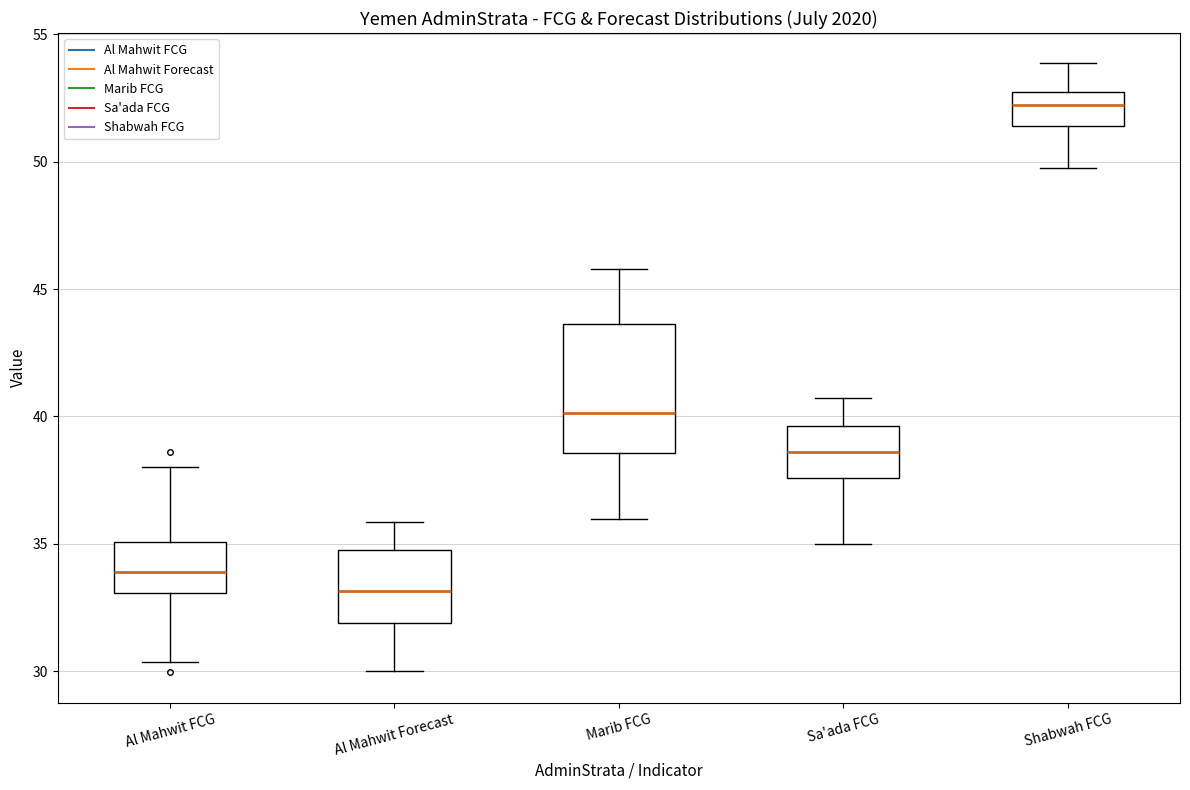

Reading left to right, read every box against the y-axis: the position of its median line, the range the box covers, and the ends of its whiskers. The values are not printed on the chart, so give them approximately, as read against the axis.

Al Mahwit FCG: median 34.0, box 33.0 to 35.0, whiskers 30.5 to 38.0
Al Mahwit Forecast: median 33.0, box 32.0 to 35.0, whiskers 30.0 to 36.0
Marib FCG: median 40.0, box 38.5 to 43.5, whiskers 36.0 to 46.0
Sa'ada FCG: median 38.5, box 37.5 to 39.5, whiskers 35.0 to 40.5
Shabwah FCG: median 52.0, box 51.5 to 52.5, whiskers 50.0 to 54.0